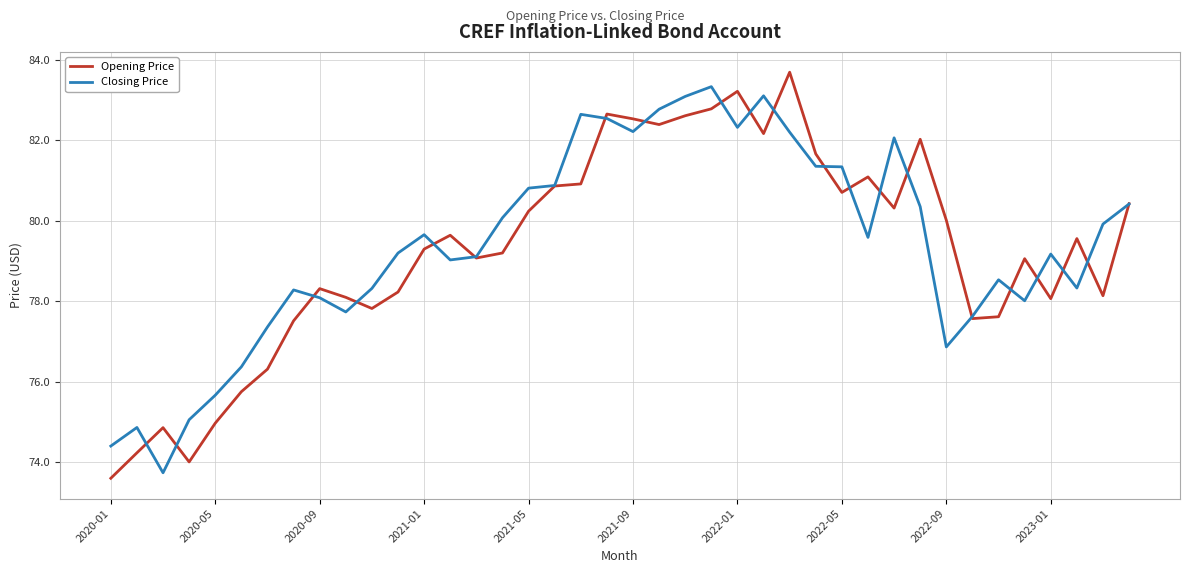

What is the greatest value displayed?

83.7